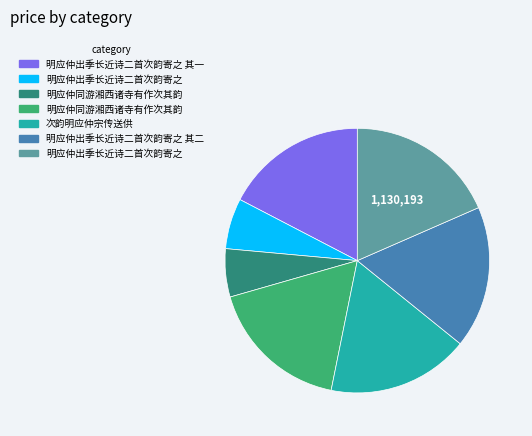

Does any single category account for the majority?

No